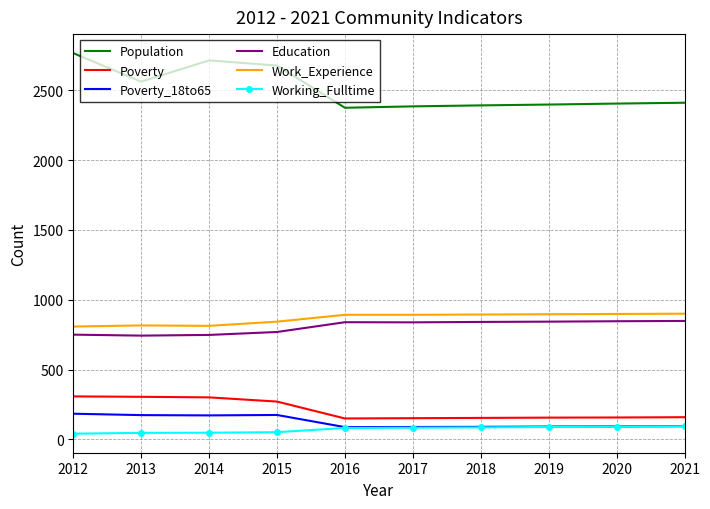

At how many categories does at least one series exceed 1971?

10